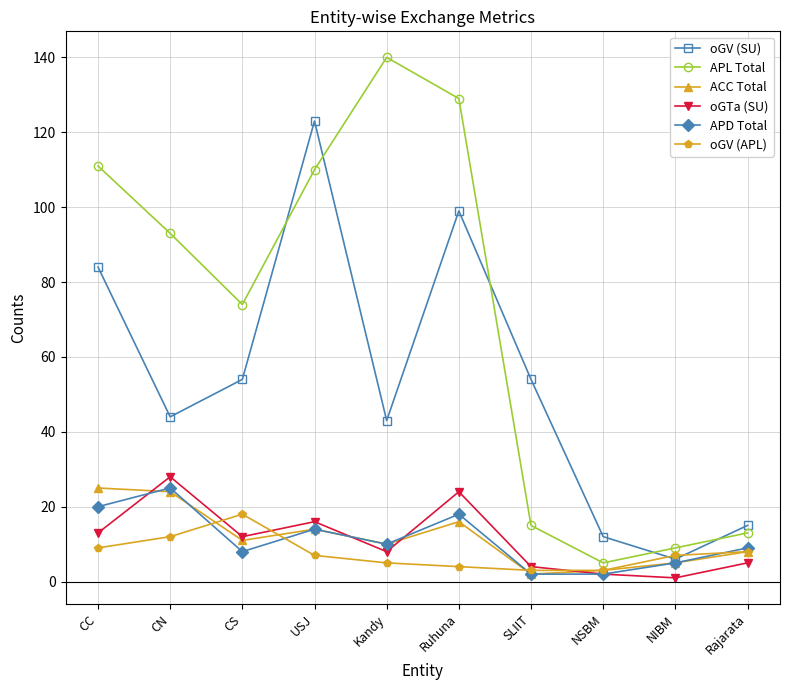

Does the chart have visible grid lines?

Yes